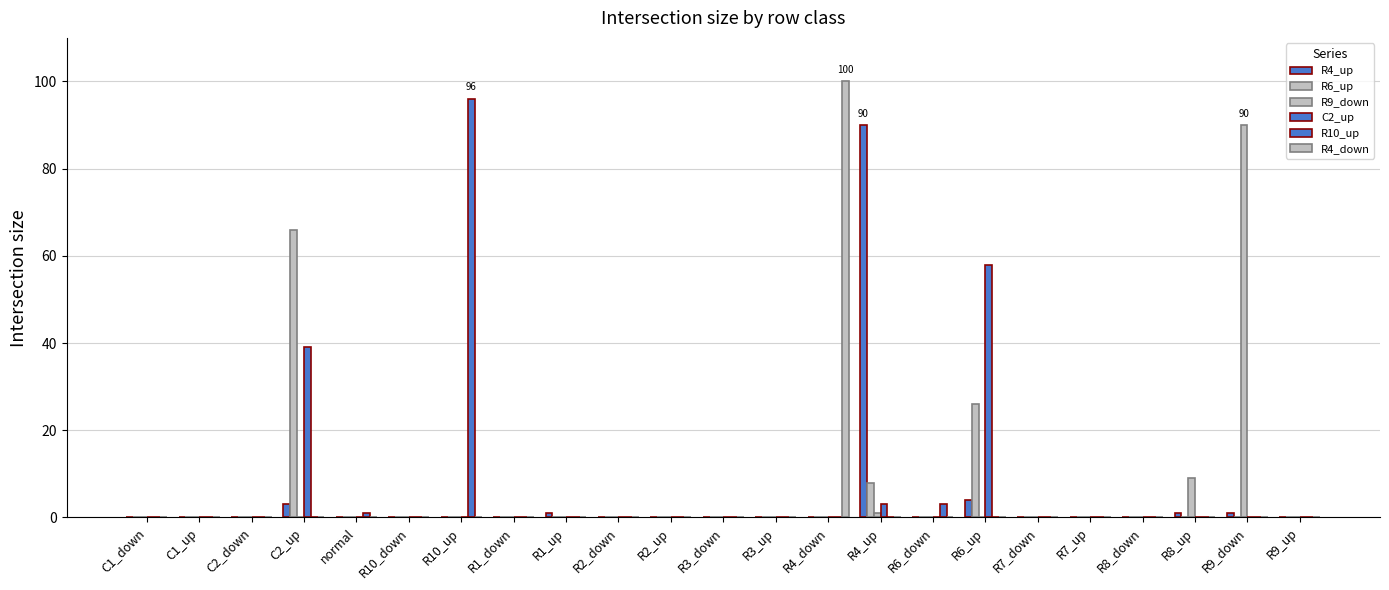

Are the bars grouped side by side (vs. stacked)?

Yes